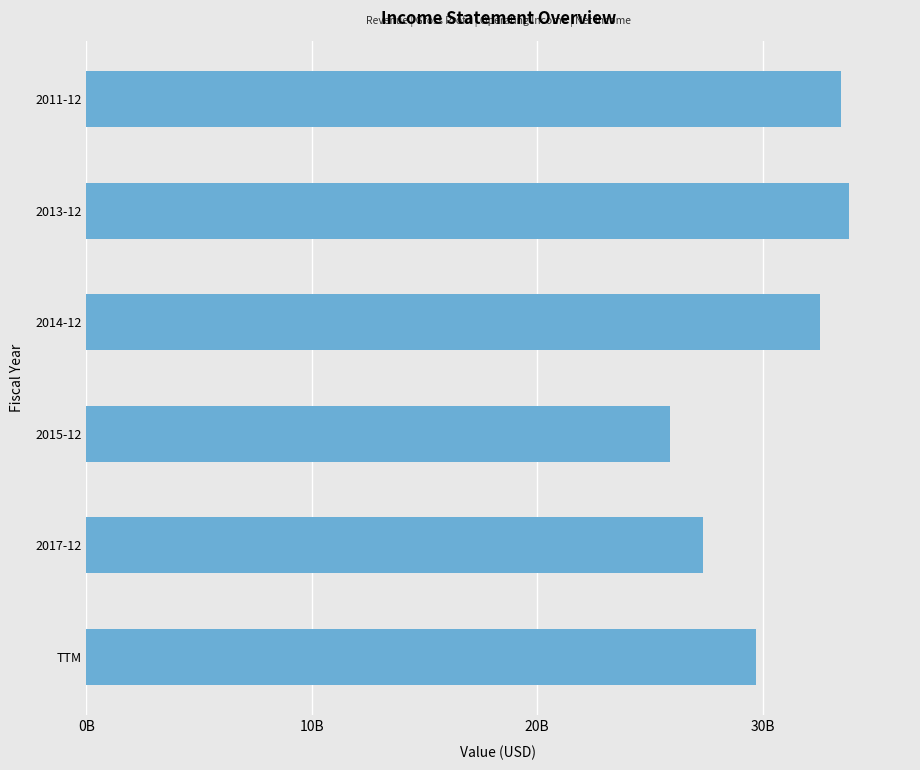

Are the bars horizontal?

Yes